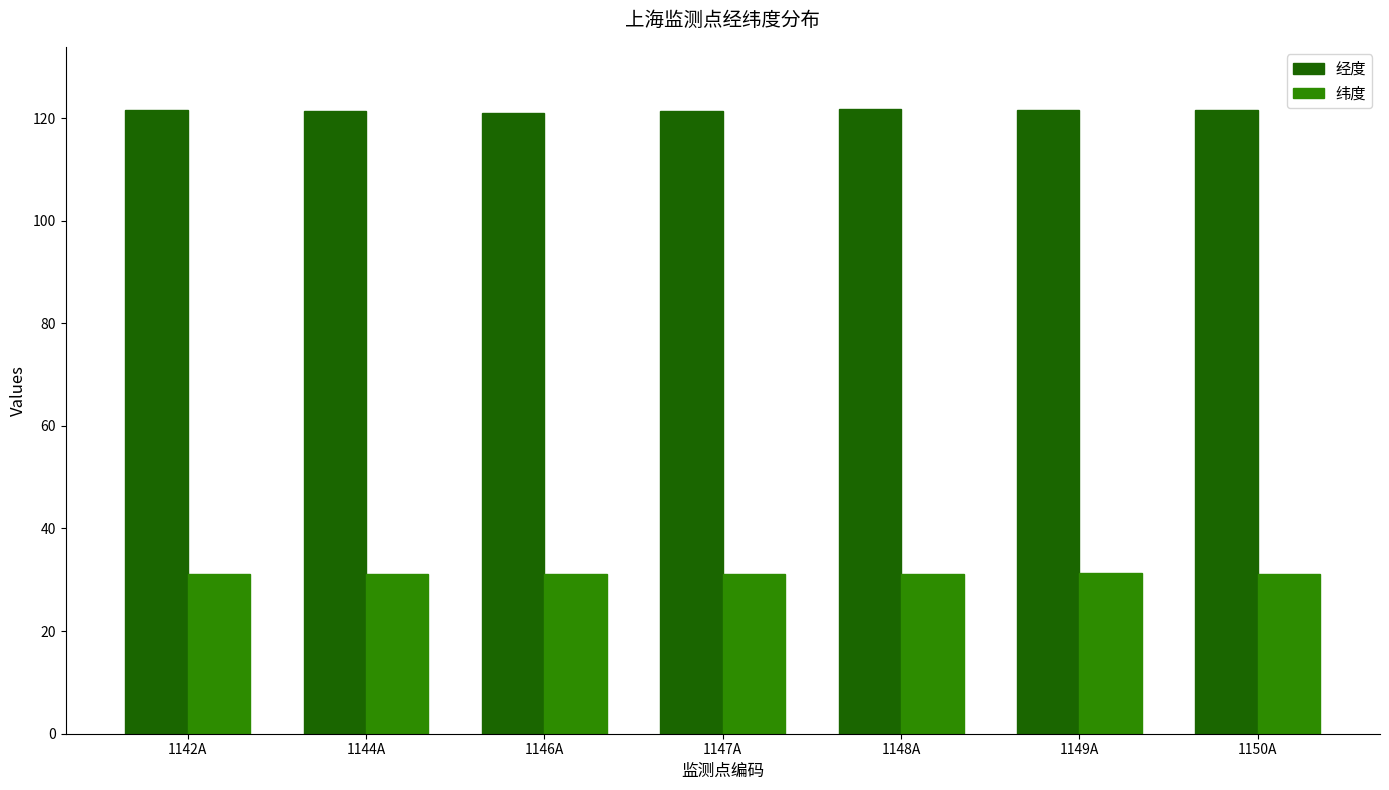

Is it true that 纬度 equals 31.2 at 1149A?

True